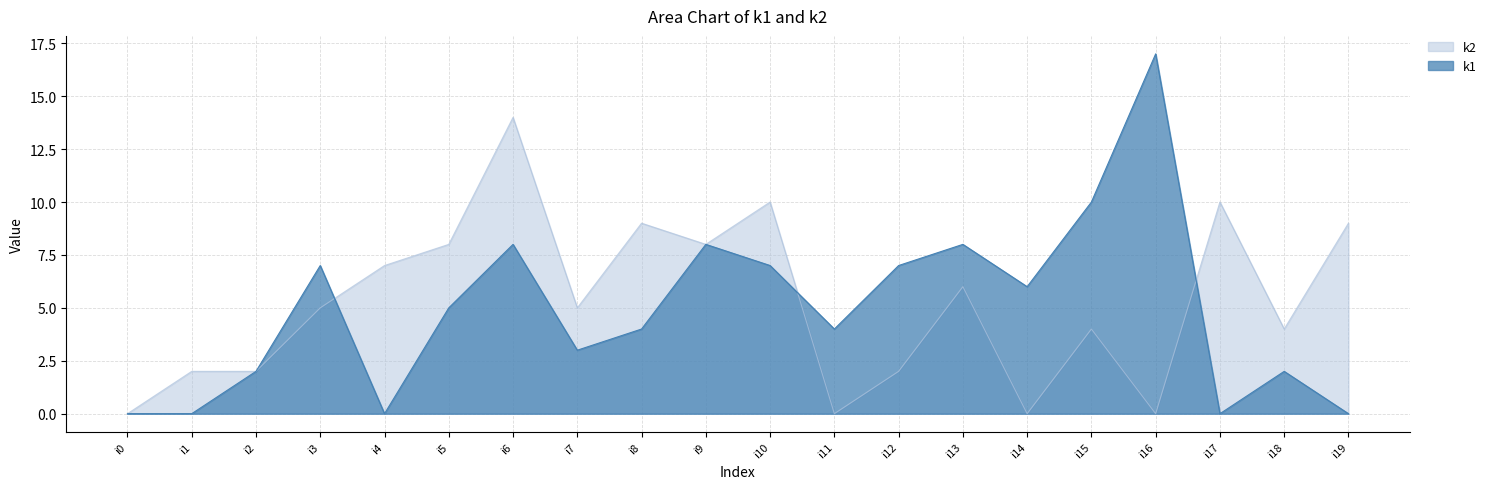

What is the value of the k2 point at the 13th from the left?

2